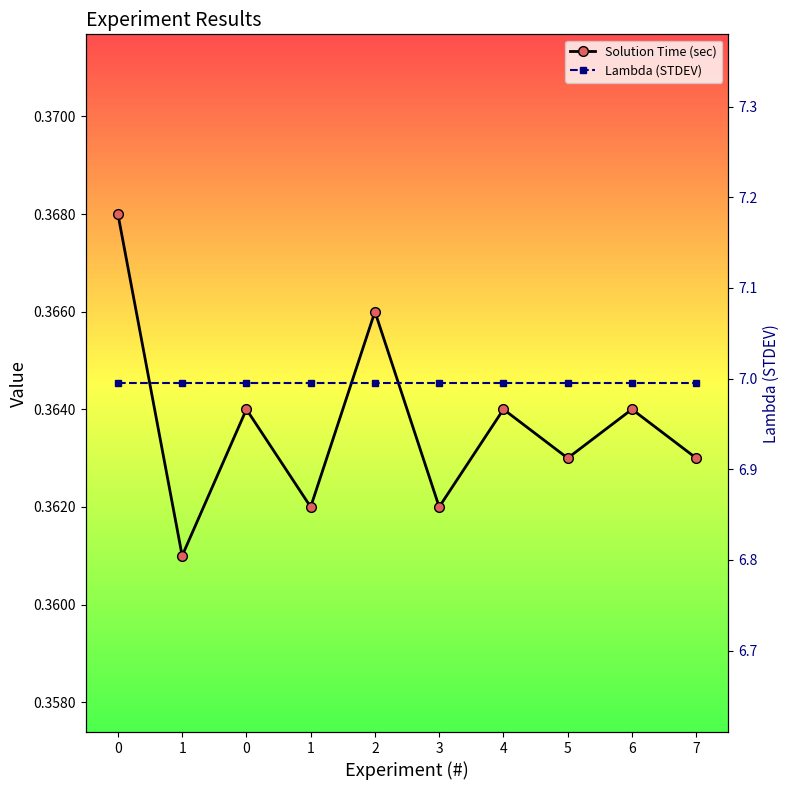

The Lambda (STDEV) series shows 7.0 at 0. True or false?

True